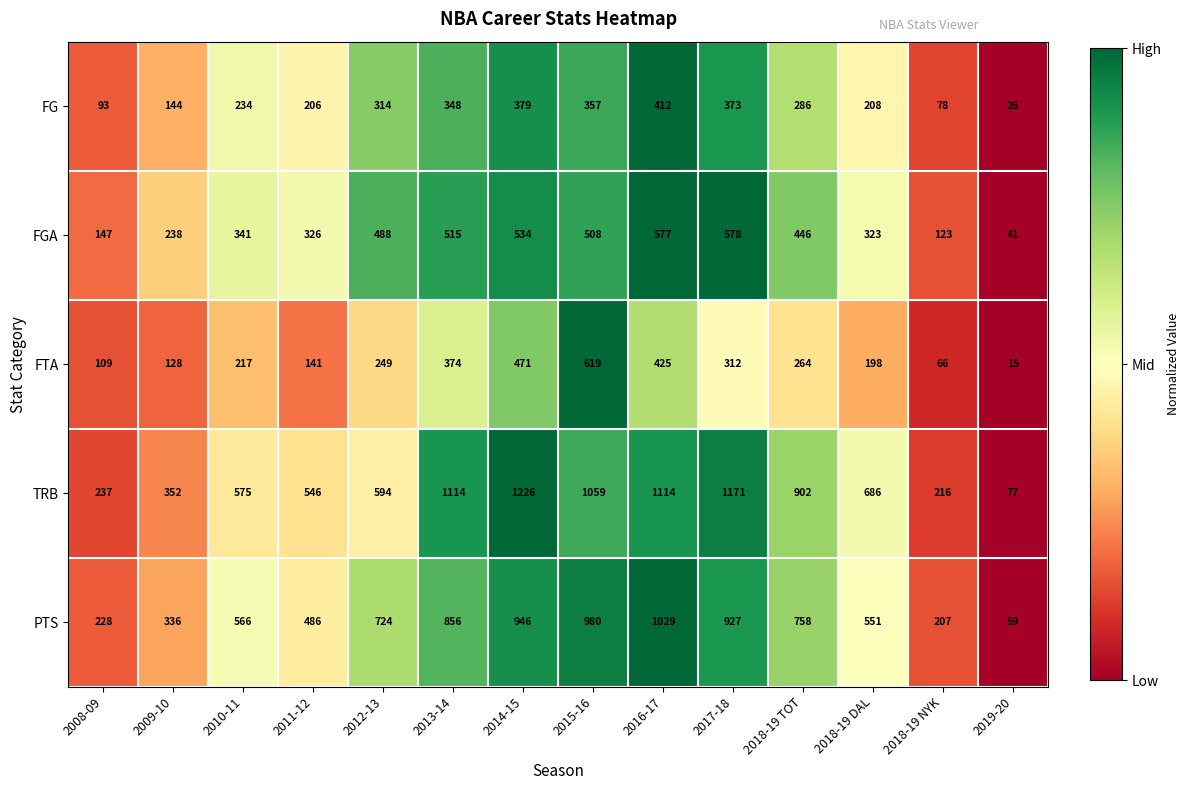

Which category has the highest value in the FG series?

2016-17